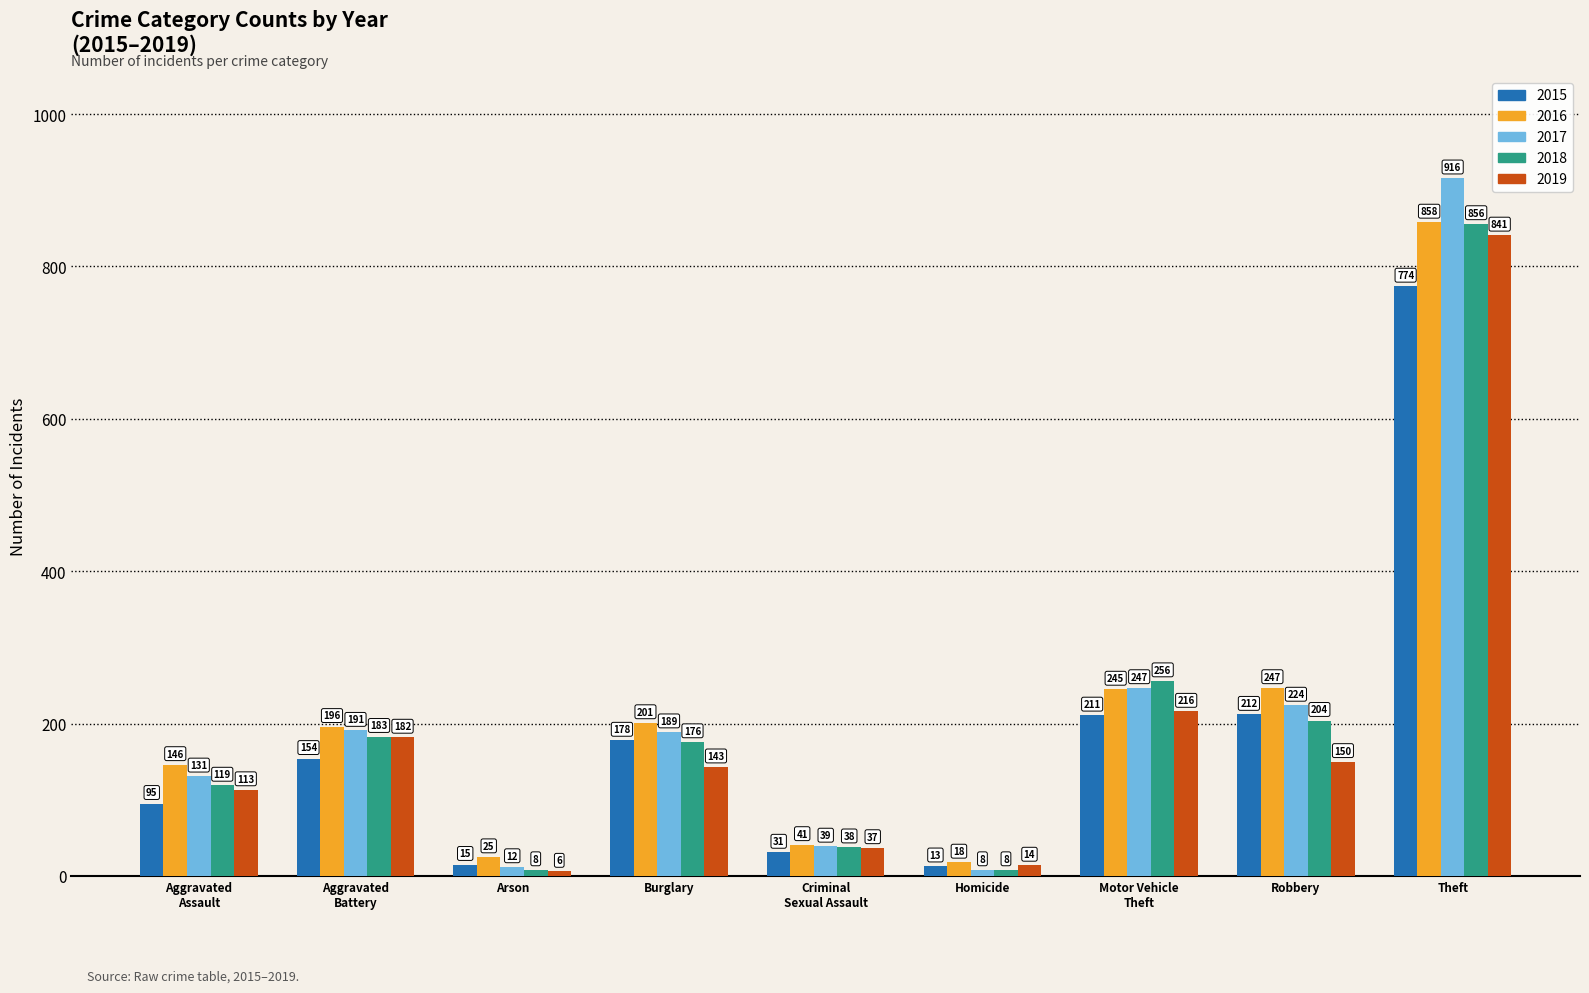

Rank the series at Arson from lowest to highest value.

2019, 2018, 2017, 2015, 2016